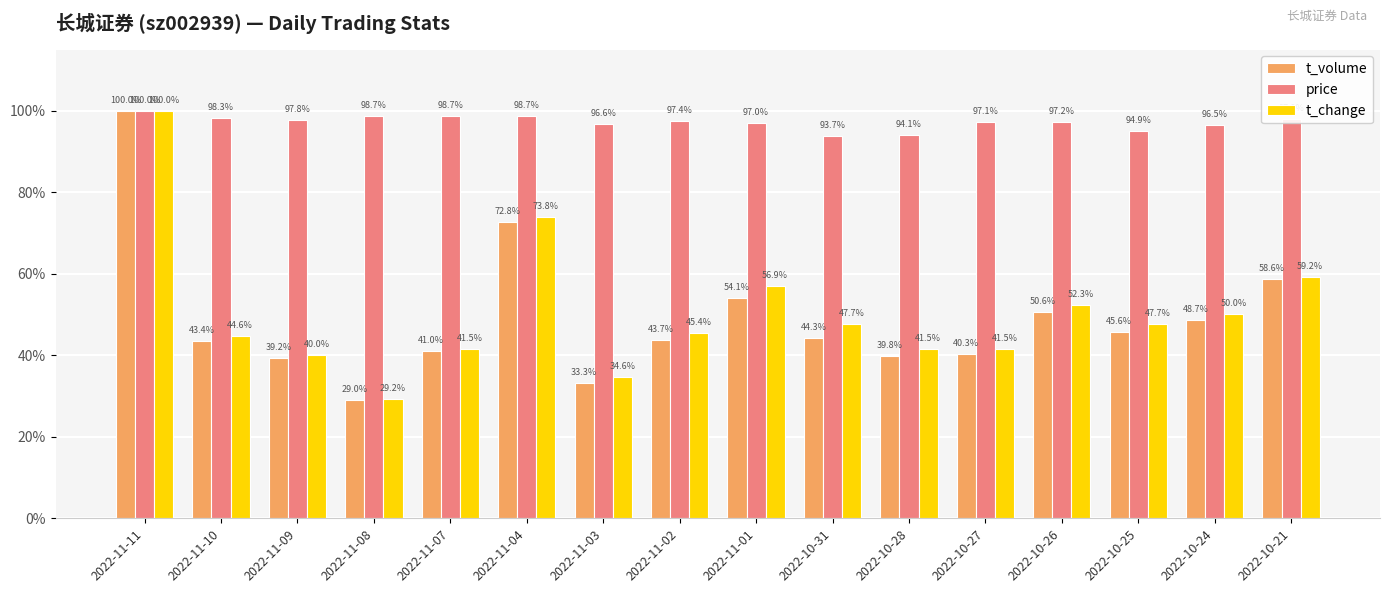

What value does the t_volume series have at 2022-11-04?

72.8